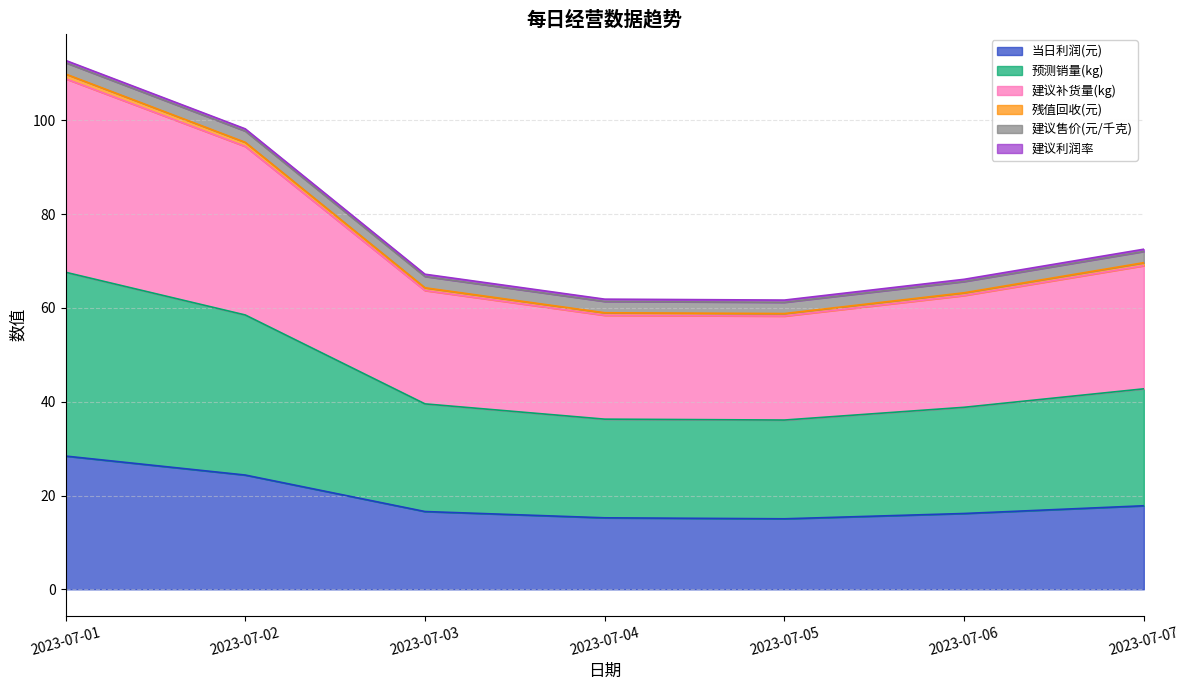

At which label does 当日利润(元) reach its peak?

2023-07-01